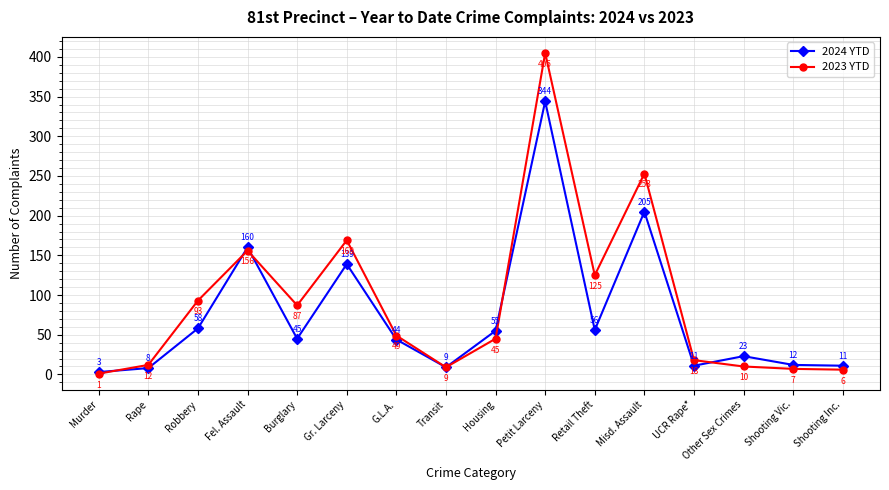

What is the value of the 2024 YTD point at the 9th from the left?

55